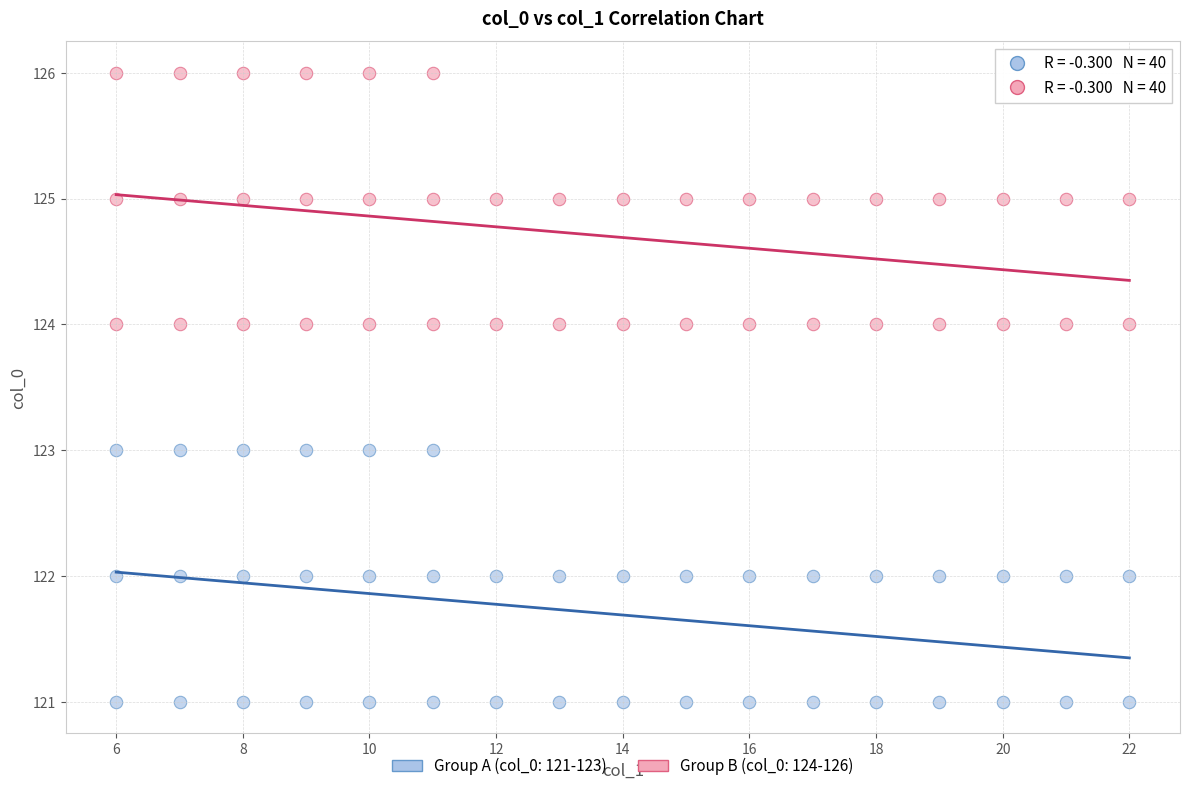

Which series contains the highest Y value?

Group B (col_0: 124-126)